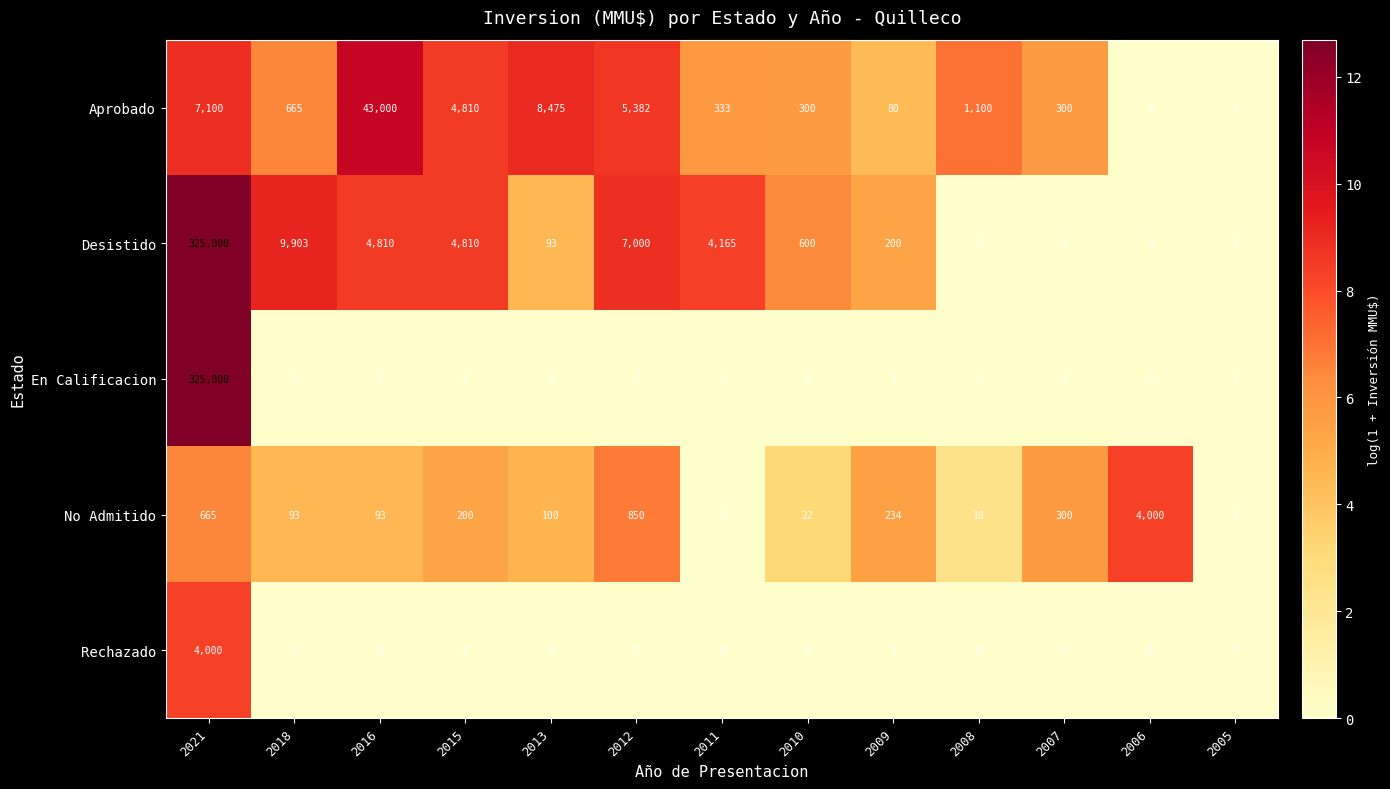

What is the total value across all series at 2006?

4000